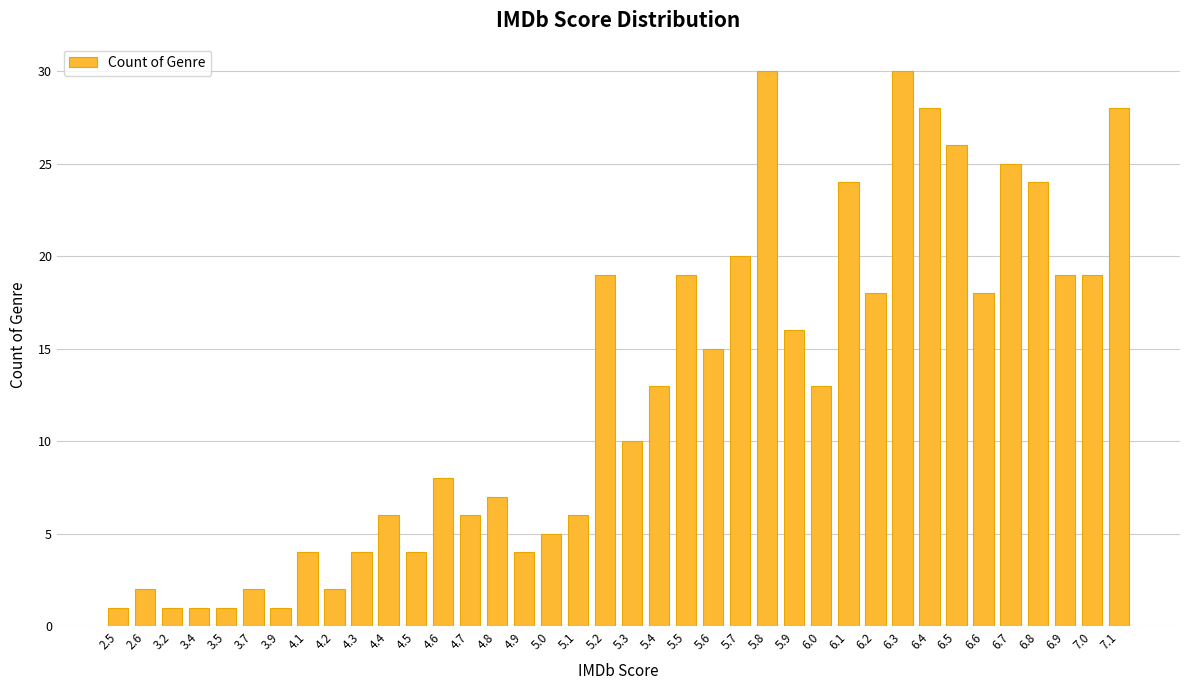

What is the sum of the values at 5.3 and 4.1?

14